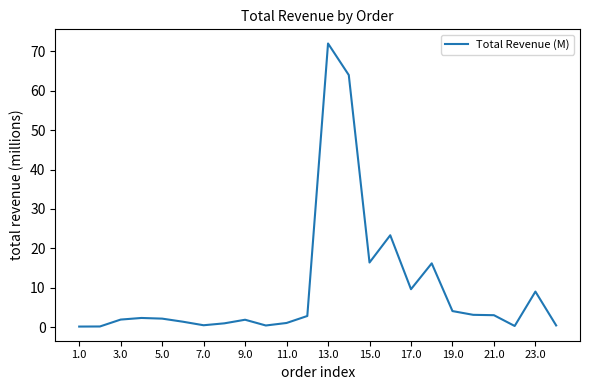

What is the difference between the maximum and minimum values?

71.9